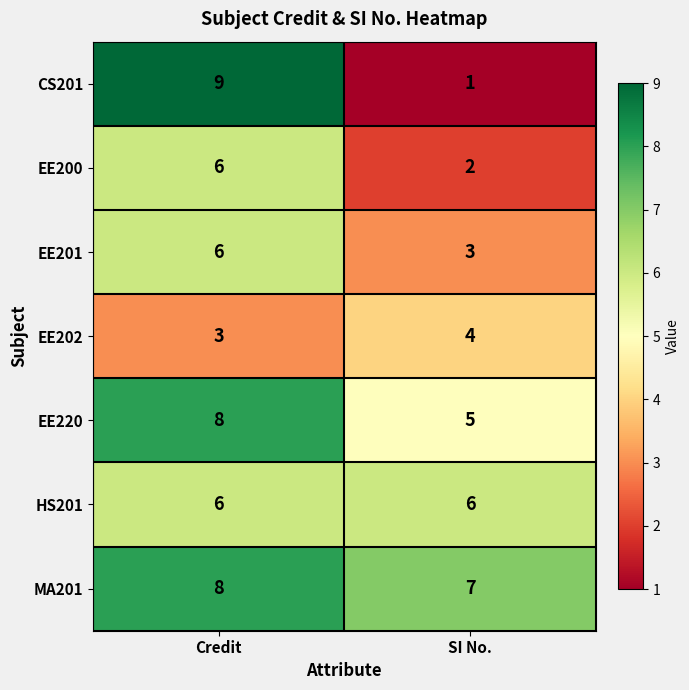

Which series has the widest spread of values?

CS201